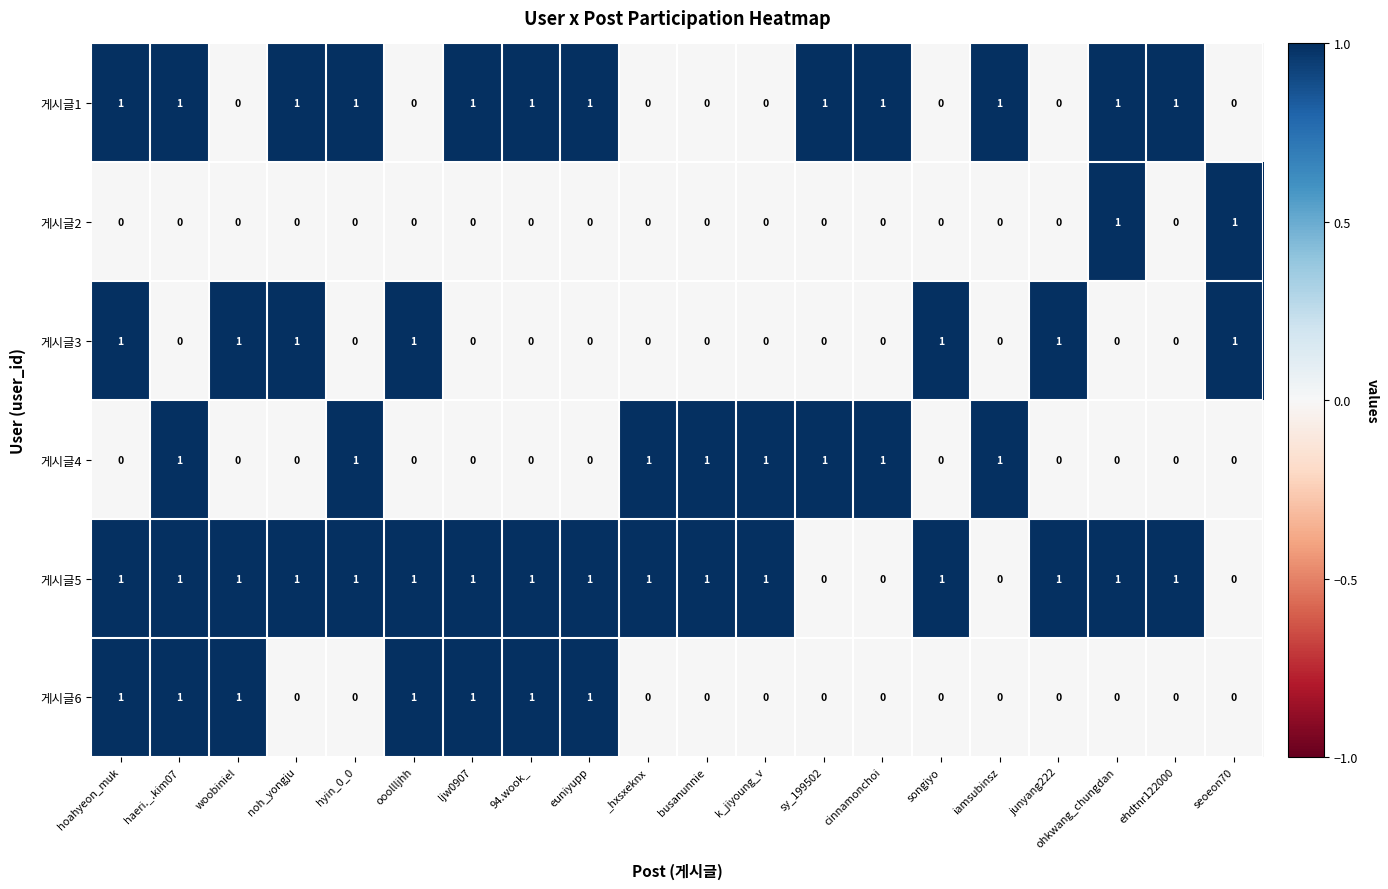

Between ljw0907 and ehdtnr122000, which series saw the biggest shift?

게시글6